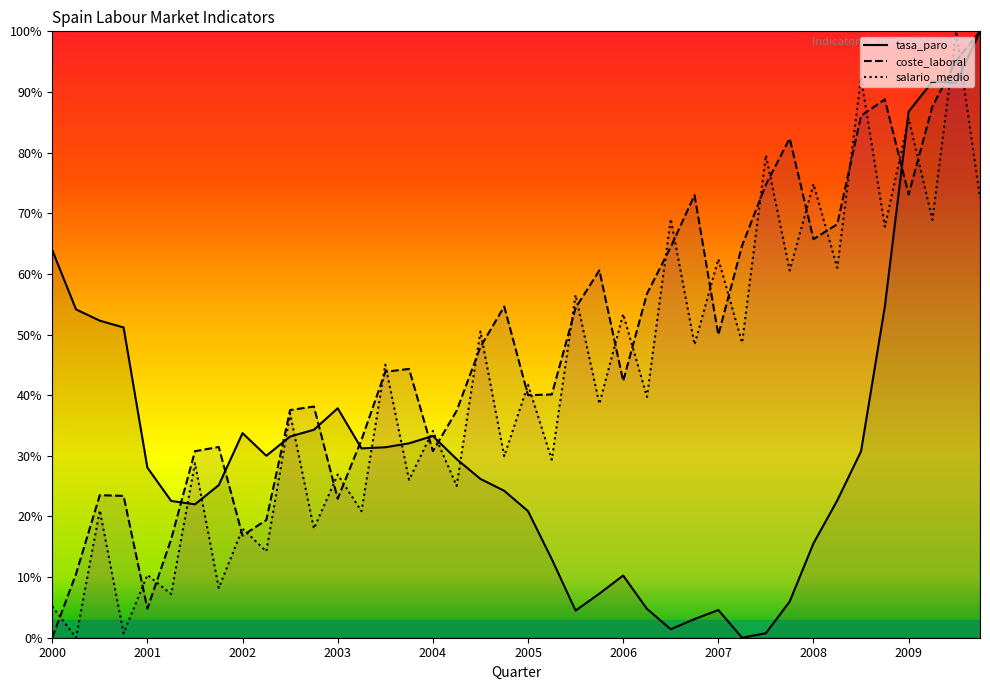

How many interior local peaks does the tasa_paro series have?

6